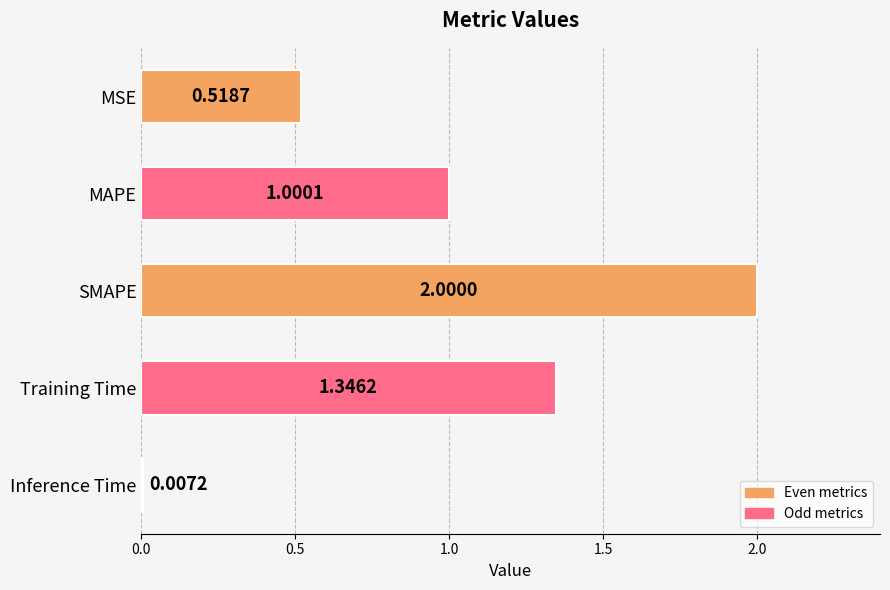

What is the change in value from SMAPE to Inference Time?

-2.0